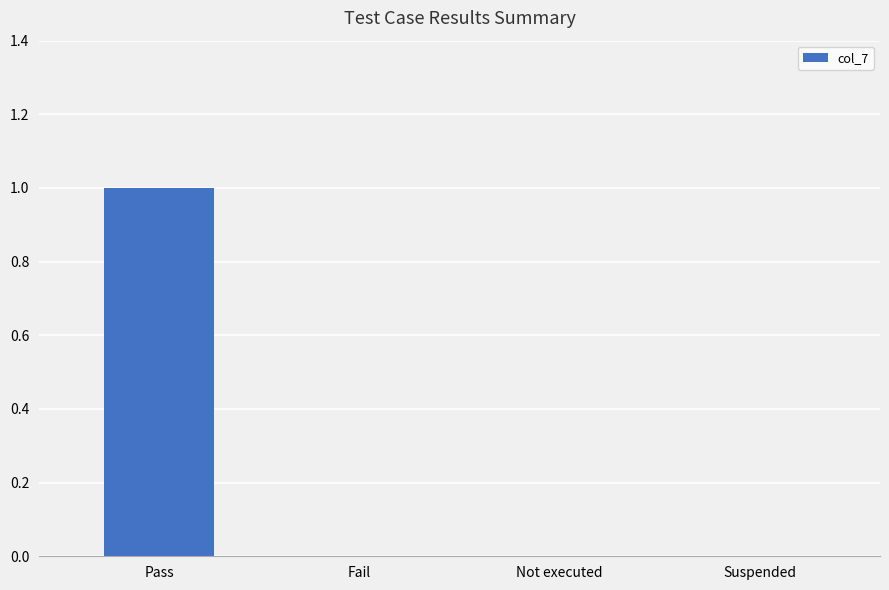

How many series are shown in this chart?

1